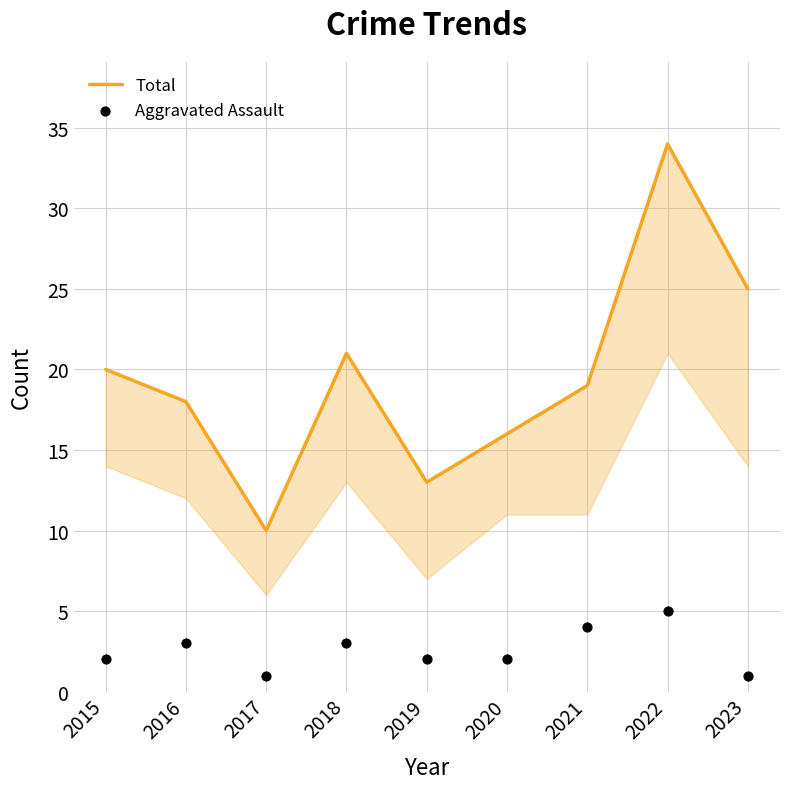

Which series has the widest spread of Y values?

Total